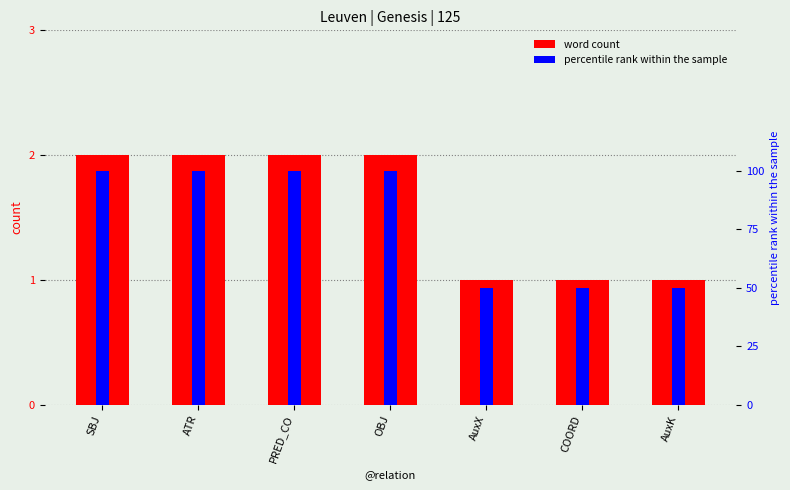

List the labels in order of value, smallest first.

AuxX, COORD, AuxK, SBJ, ATR, PRED_CO, OBJ